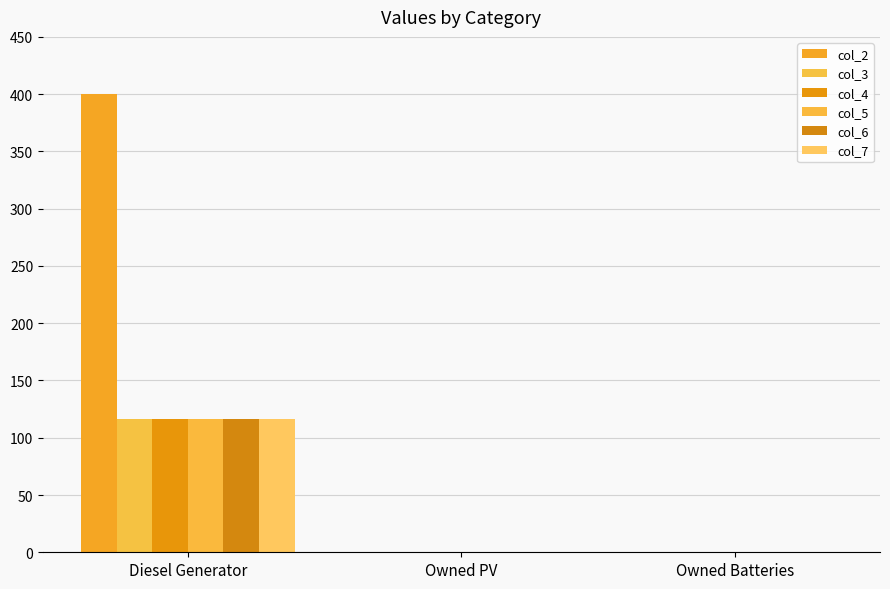

How many groups of bars are there?

3